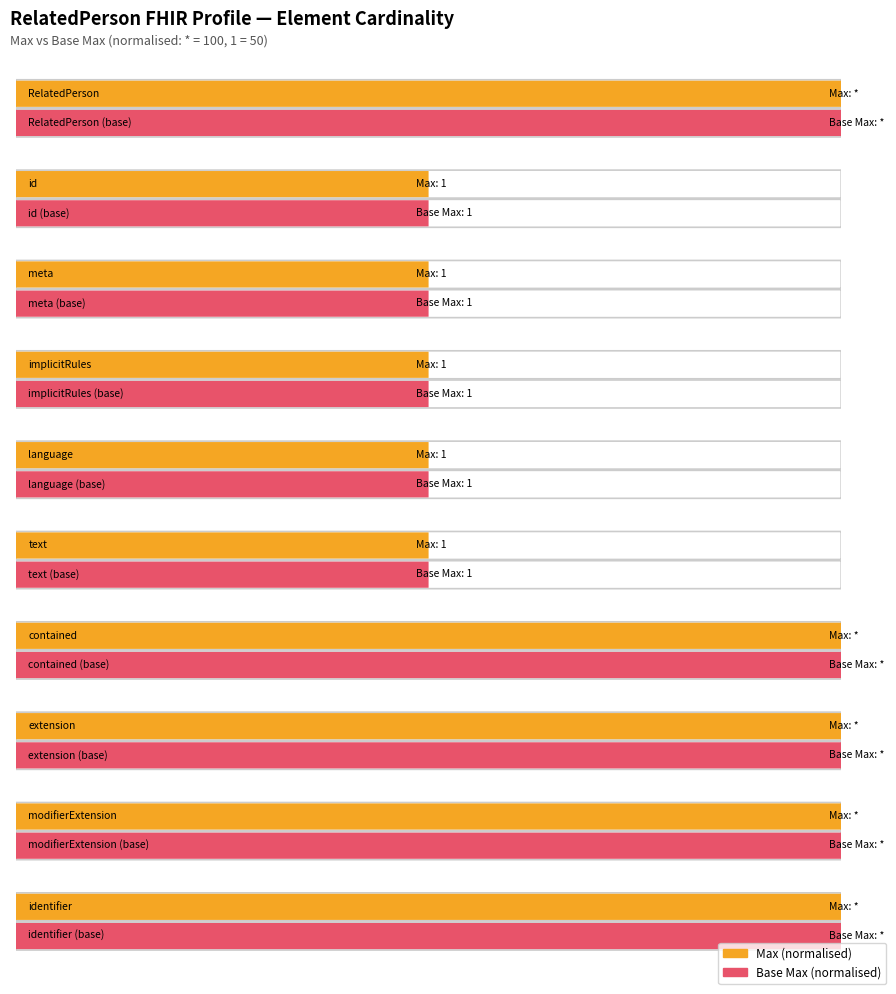

True or false: Min has a value of 0 at RelatedPerson.text.

True